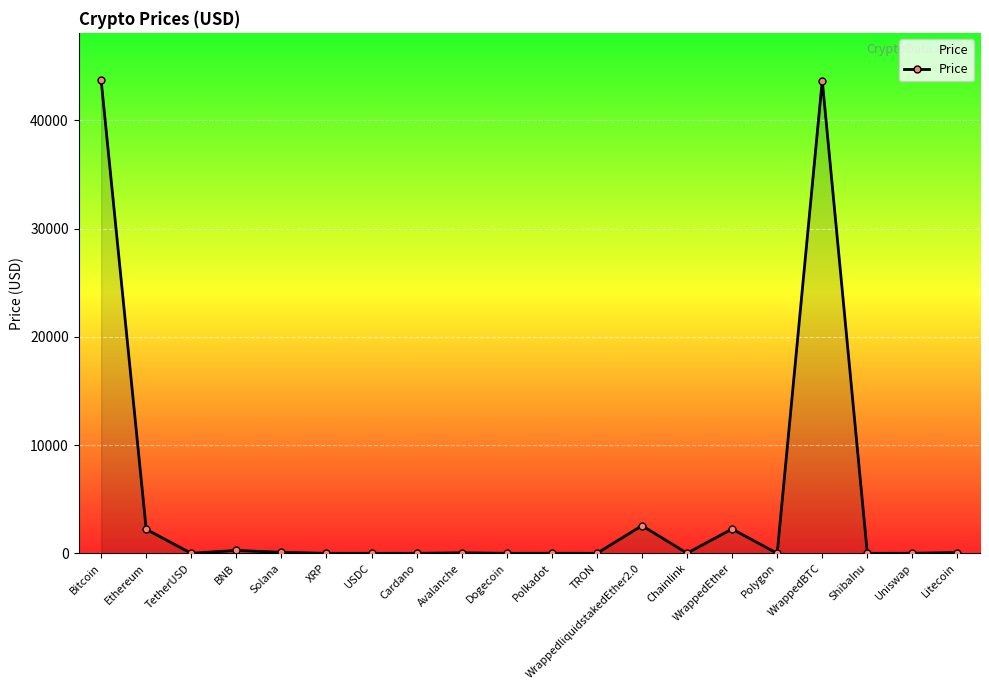

True or false: the data has more than 1 interior local peaks.

True